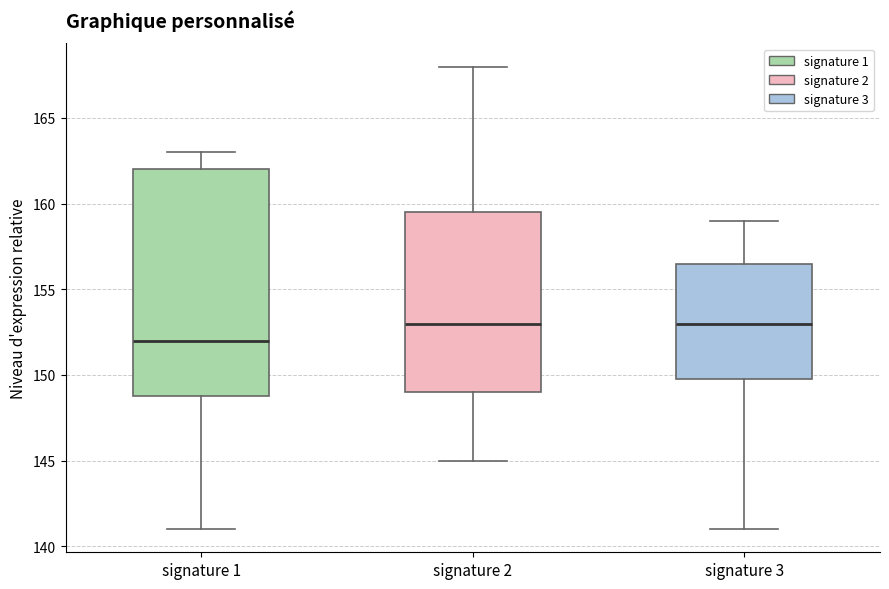

Reading left to right, read every box against the y-axis: the position of its median line, the range the box covers, and the ends of its whiskers. The values are not printed on the chart, so give them approximately, as read against the axis.

signature 1: median 152.0, box 149.0 to 162.0, whiskers 141.0 to 163.0
signature 2: median 153.0, box 149.0 to 159.5, whiskers 145.0 to 168.0
signature 3: median 153.0, box 150.0 to 156.5, whiskers 141.0 to 159.0